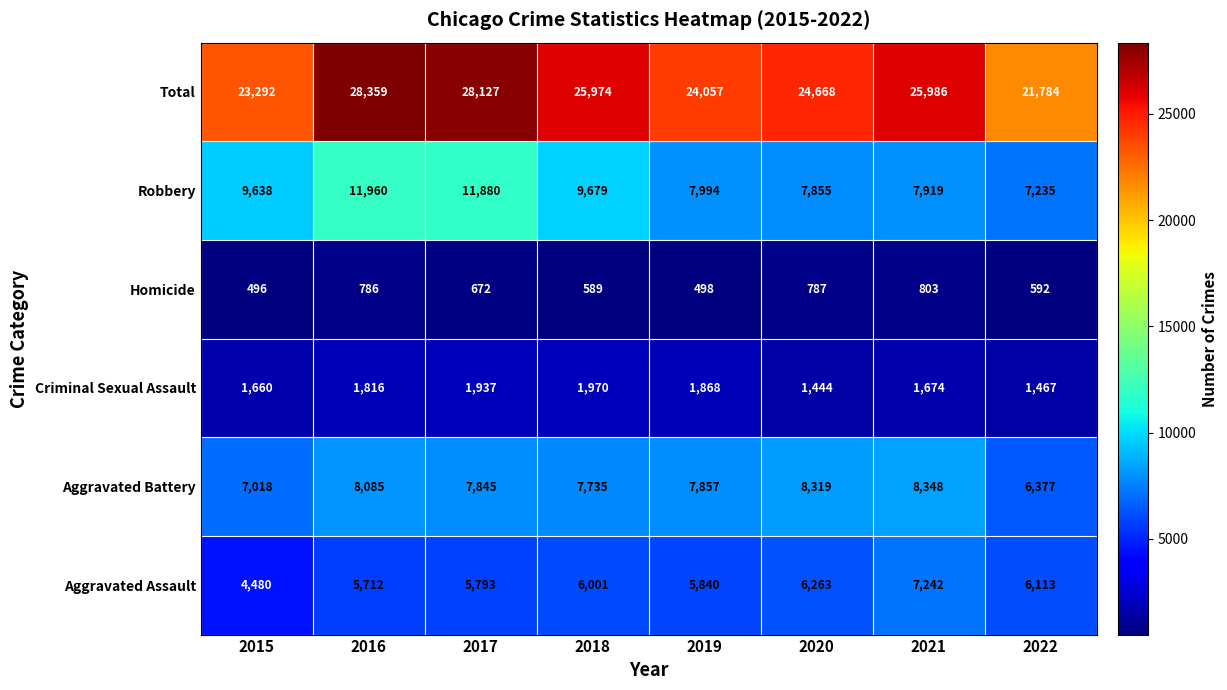

What is the sum of all Robbery values?

74160